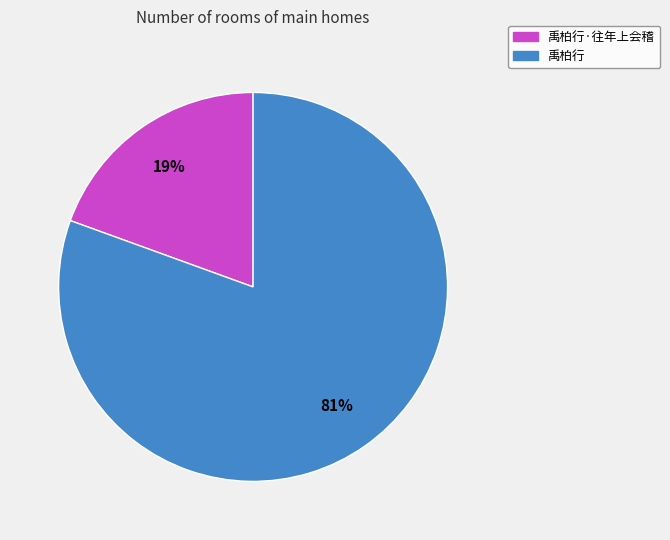

Count the number of slices in the pie.

2